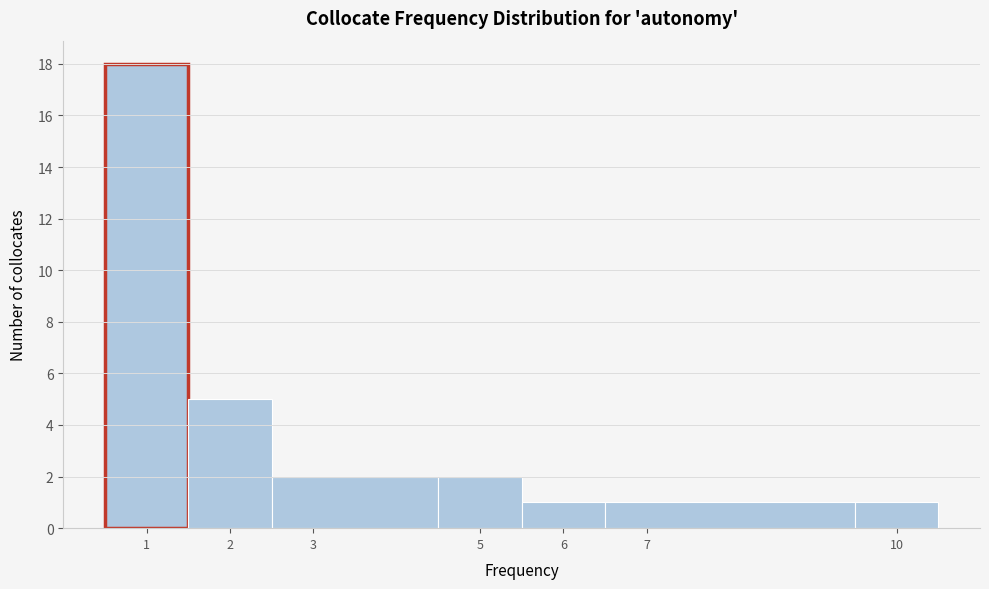

Reading left to right, list every bar in this chart as the range it spans on the x-axis followed by its height. The values are not printed on the chart, so give them approximately, as read against the axis.

0.5 to 1.5: 18
1.5 to 2.5: 5
2.5 to 4.5: 2
4.5 to 5.5: 2
5.5 to 6.5: 1
6.5 to 9.5: 1
9.5 to 10.5: 1